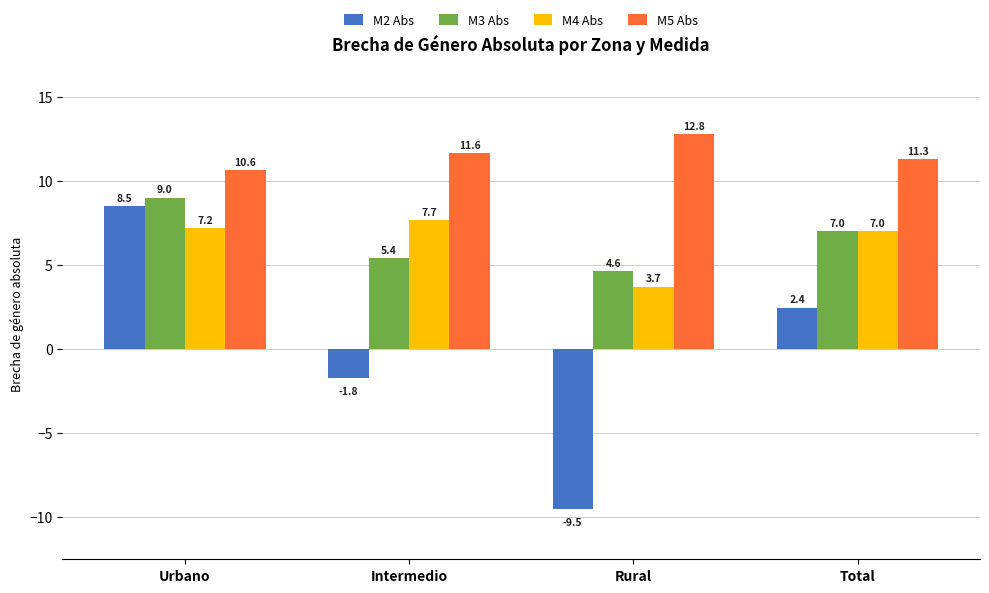

Read the M3 Abs value at Total.

7.0